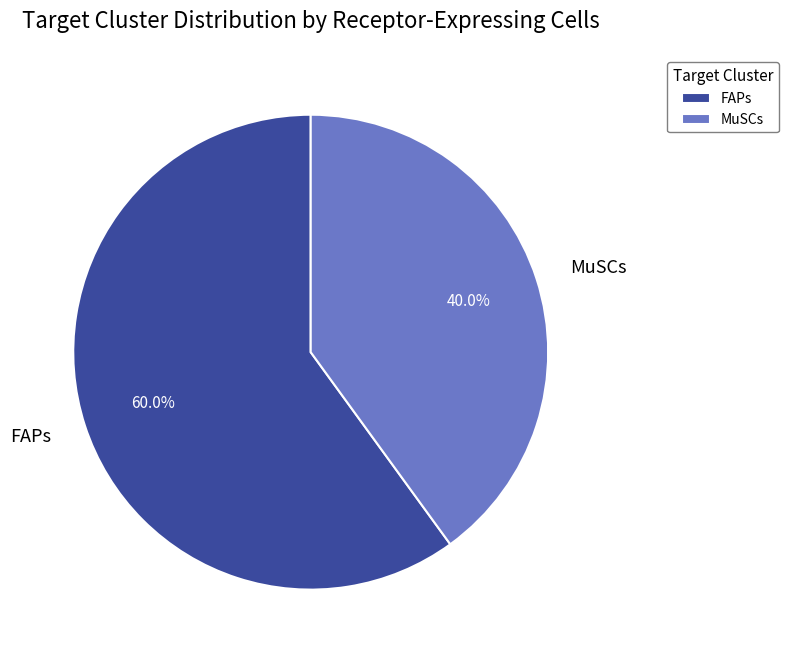

True or false: MuSCs accounts for 40% of the total.

True